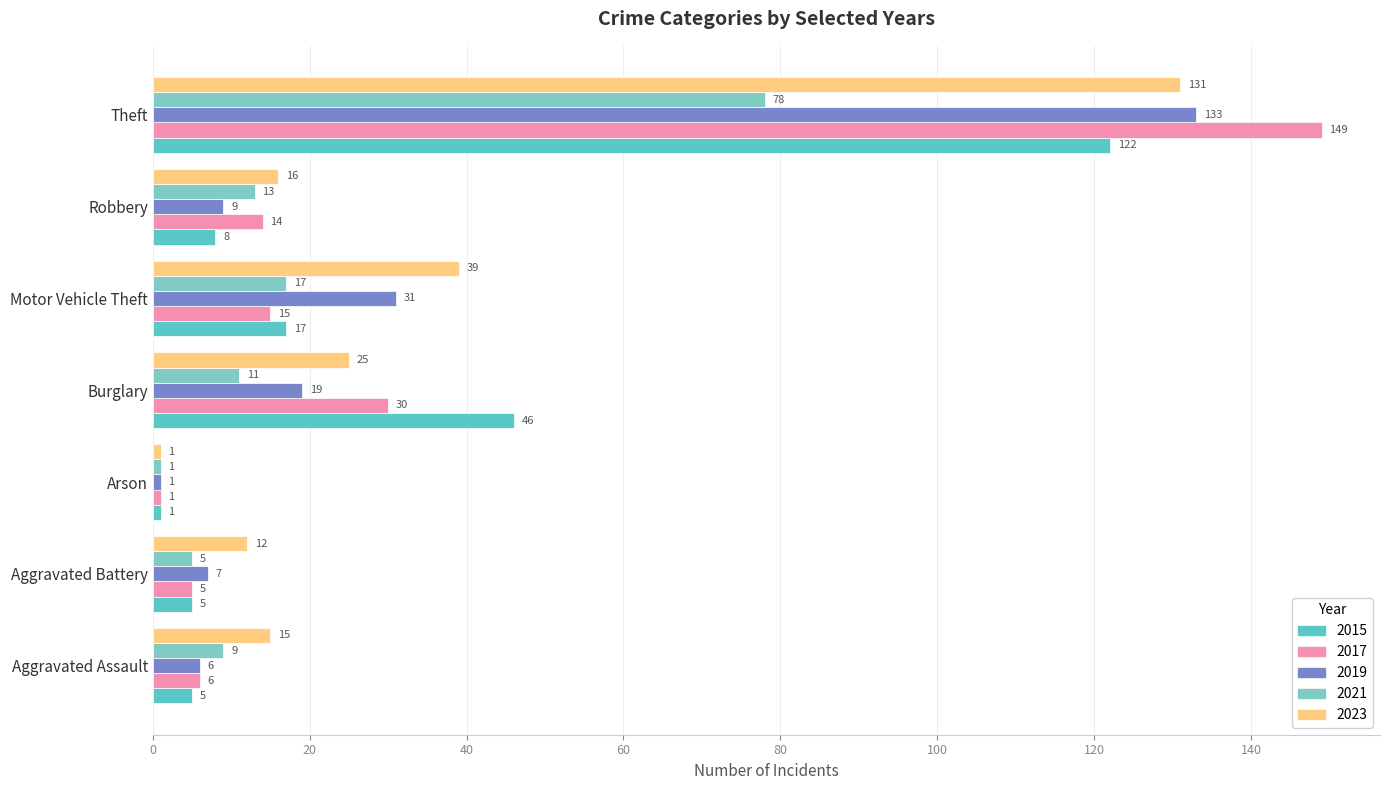

Which category has the highest value in the 2017 series?

Theft